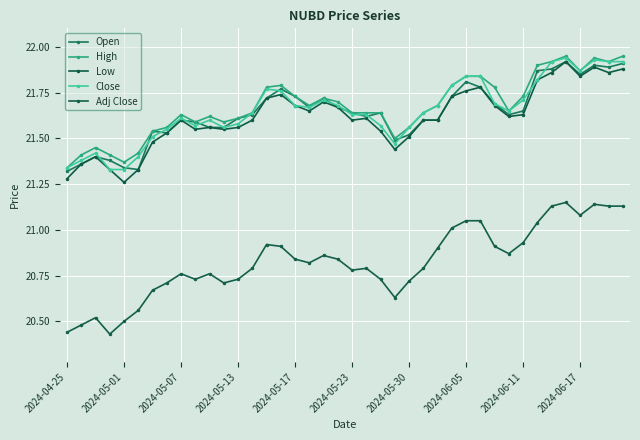

How many lines are shown in the chart?

5